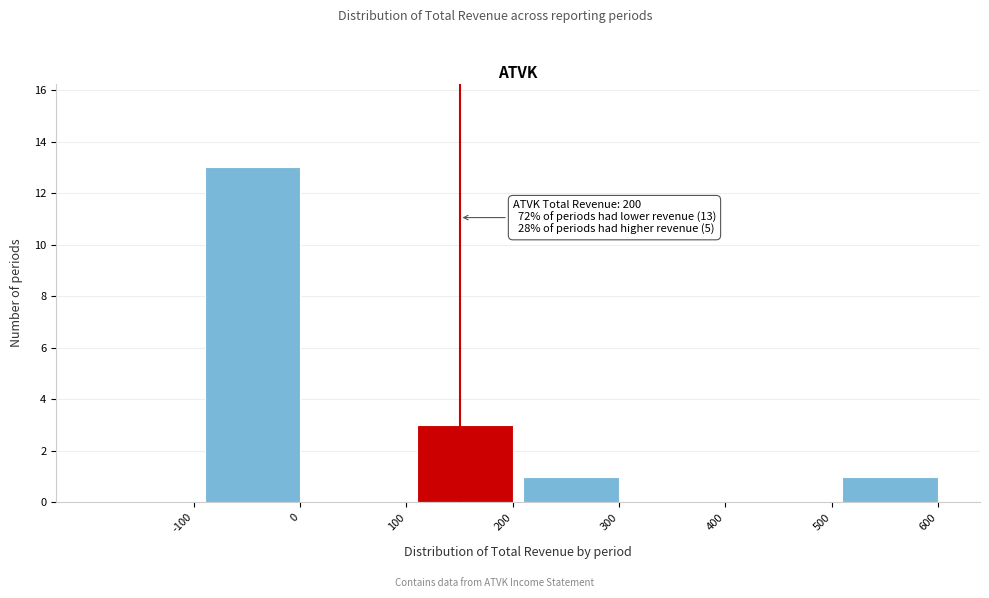

Reading left to right, extract all data points from this chart.

-100=0	0=13	100=0	200=3	300=1	400=0	500=0	600=1